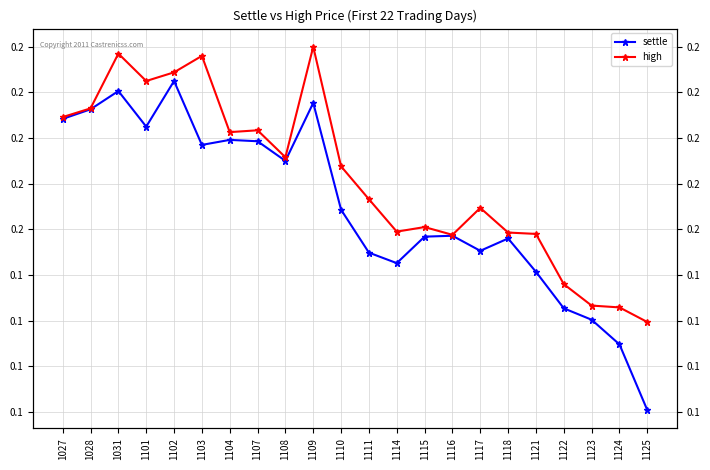

The value of high at 1125 is 0.0. True or false?

False